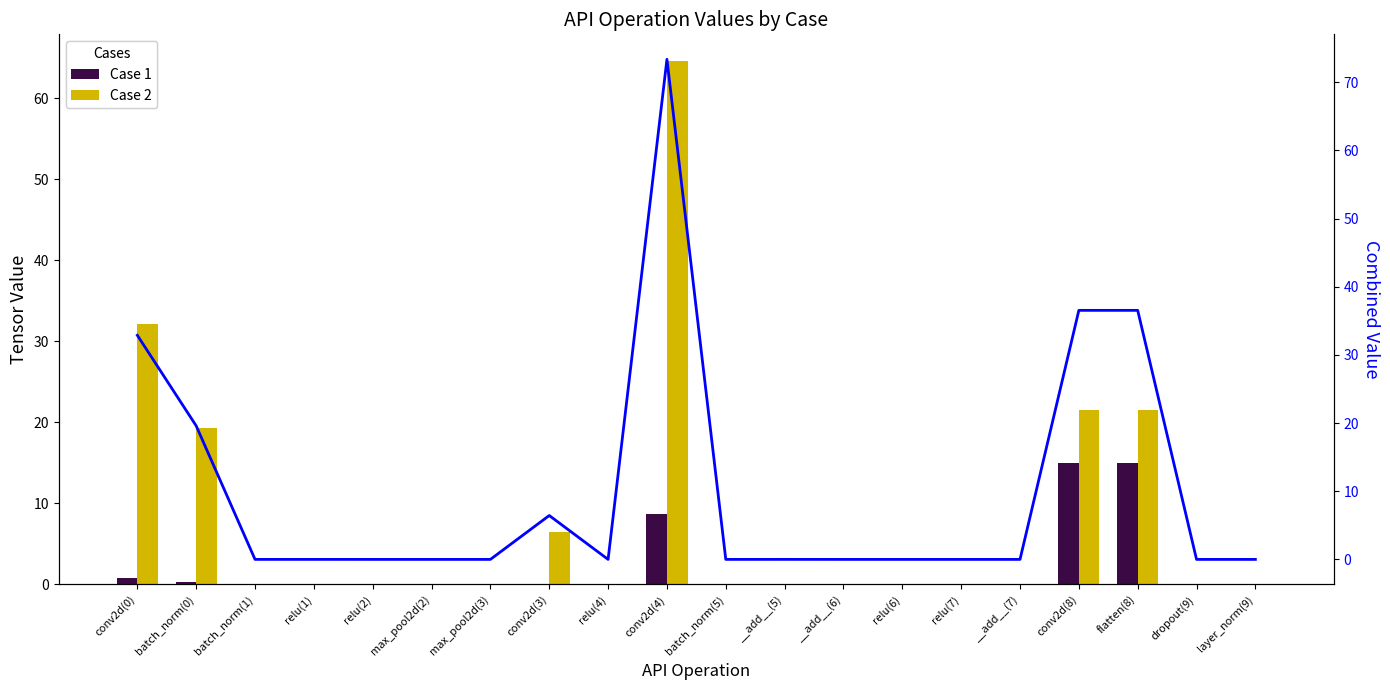

What position from the right is relu(6)?

7